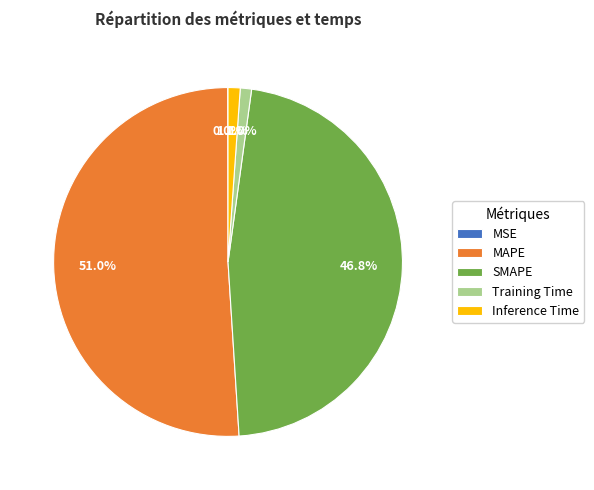

What is the majority slice?

MAPE